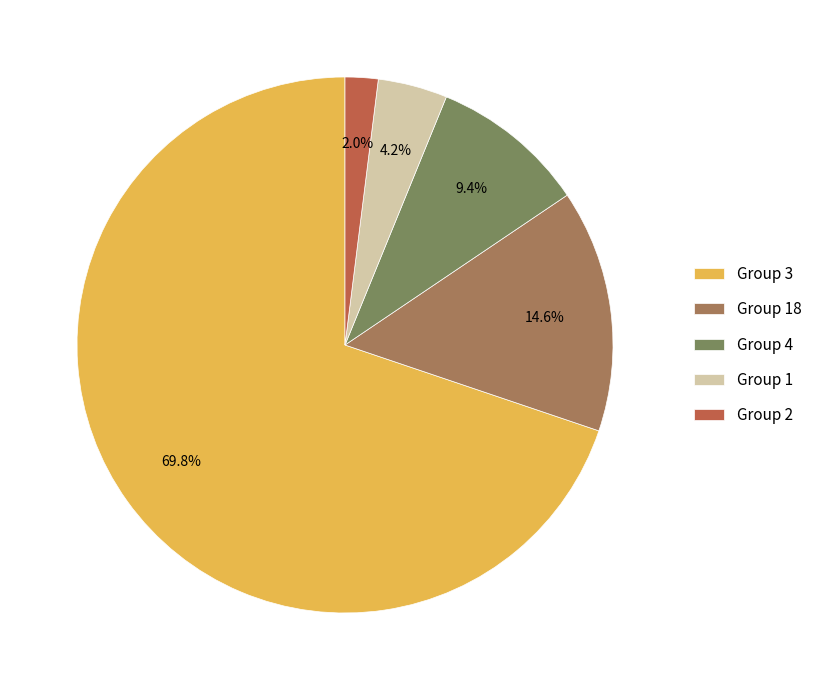

Rank the categories by value from highest to lowest.

Group 3, Group 18, Group 4, Group 1, Group 2